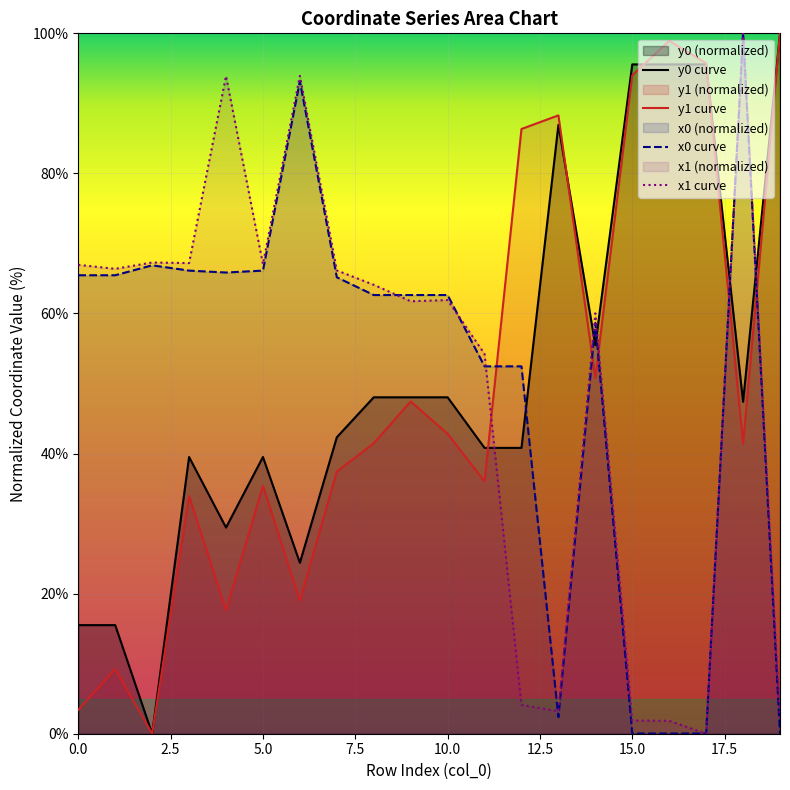

What is the label of the 4th point from the right?

16